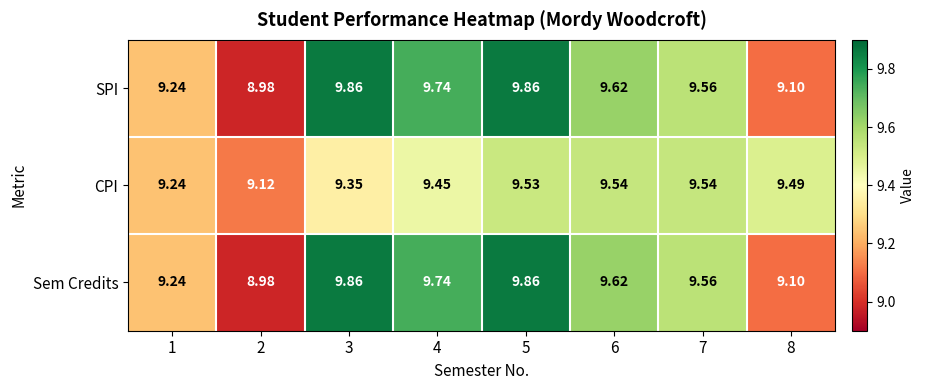

At which category is the sum across all series the highest?

5